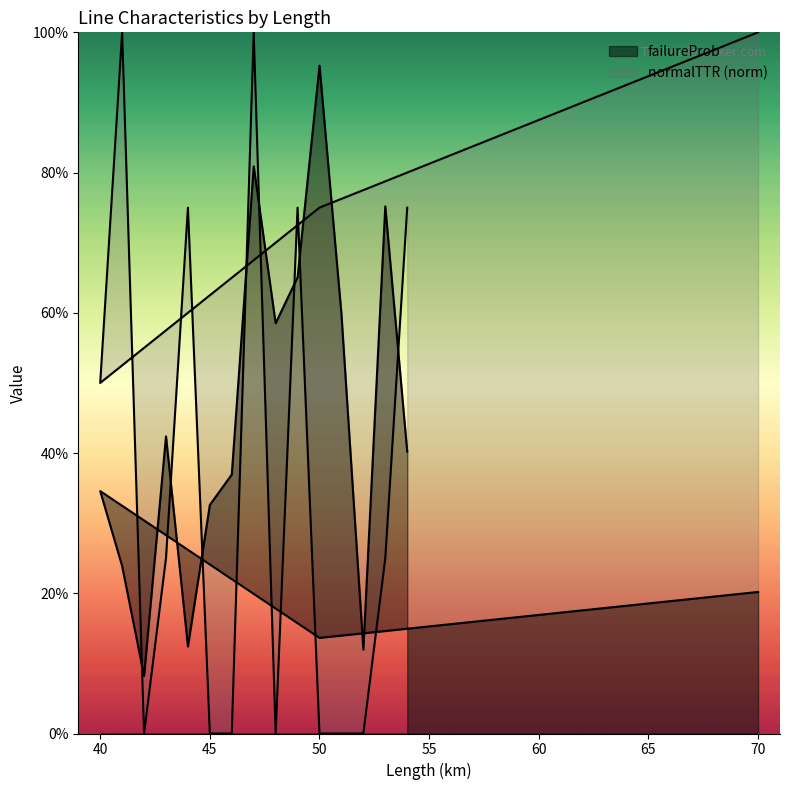

List the labels in order of failureProb value, smallest first.

42, 52, 44, 50, 70, 41, 45, 40, 46, 54, 43, 48, 51, 49, 53, 47, 50